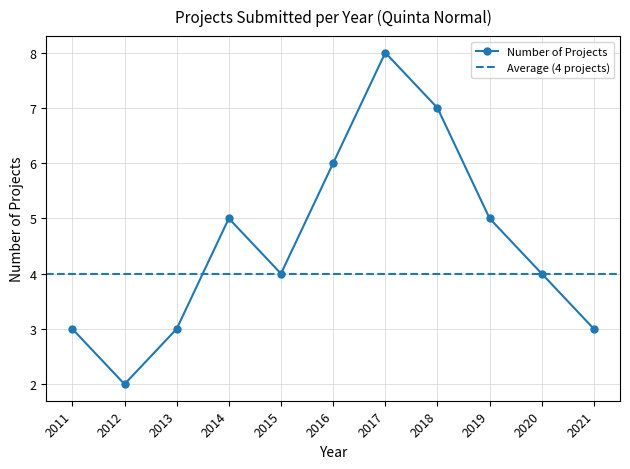

Rank the categories by value from lowest to highest.

2012, 2011, 2013, 2021, 2015, 2020, 2014, 2019, 2016, 2018, 2017